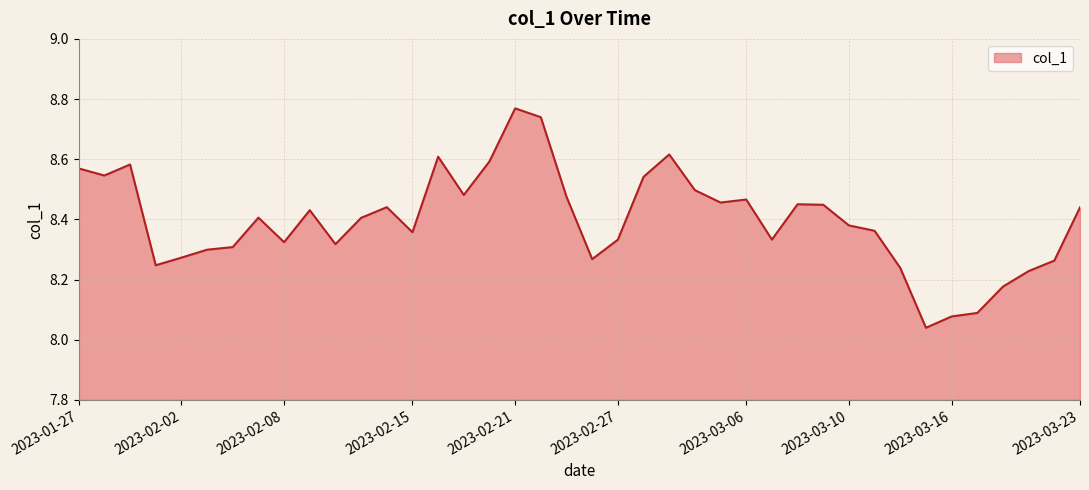

What is the difference between the maximum and minimum values?

0.7